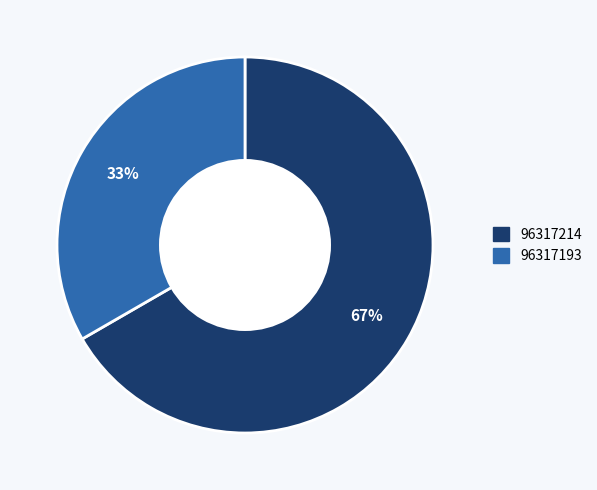

Count the number of slices in the pie.

2